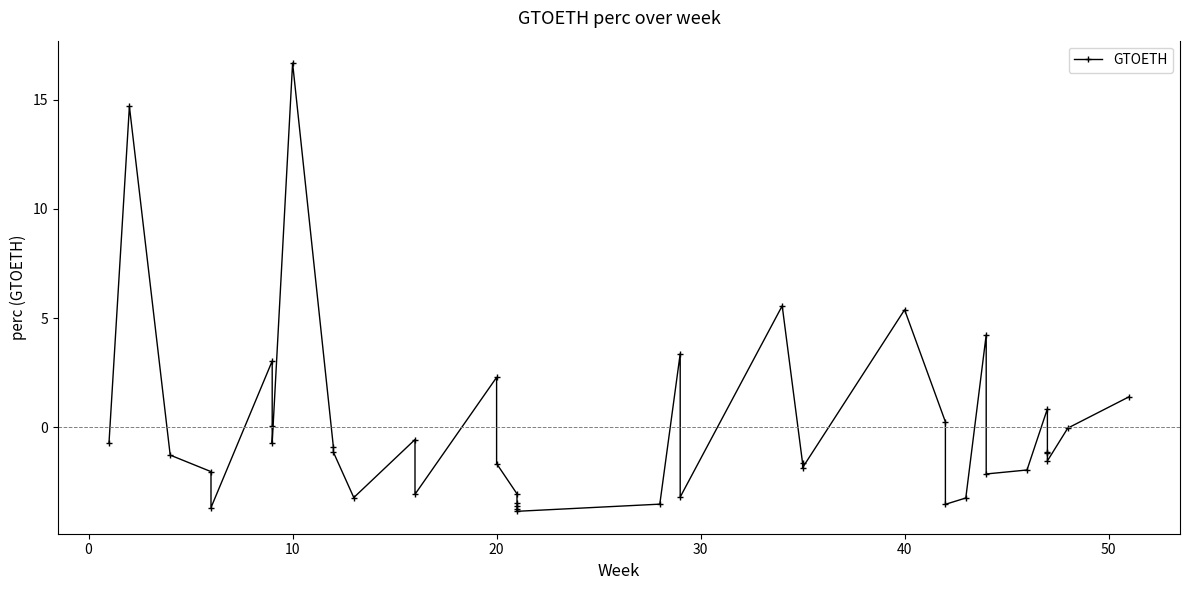

How many positive values are there?

12